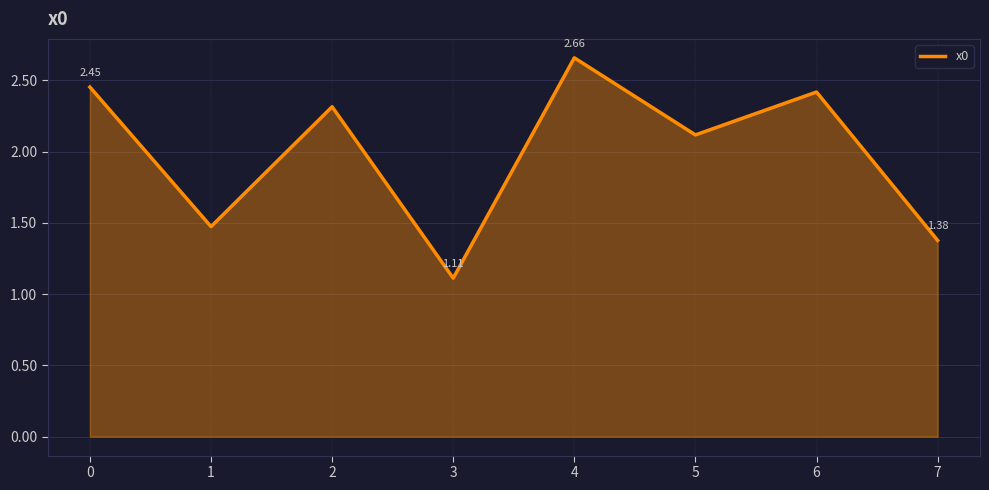

How many categories are shown in the chart?

8